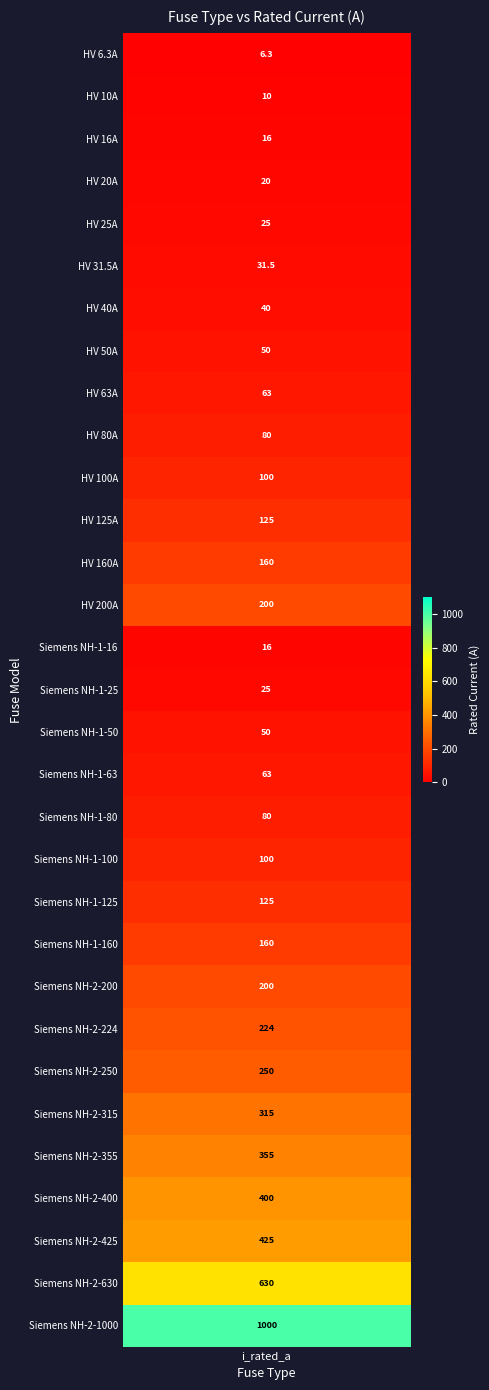

The value at HV 10A is 6.8. True or false?

False